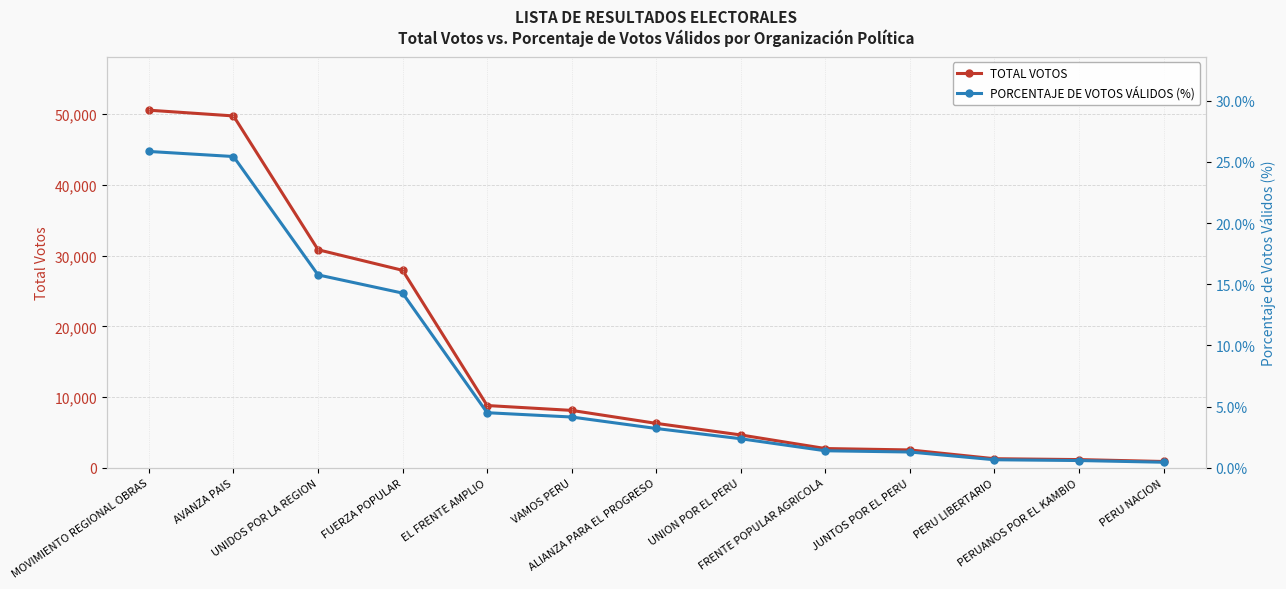

At which category is the sum across all series the highest?

MOVIMIENTO REGIONAL OBRAS